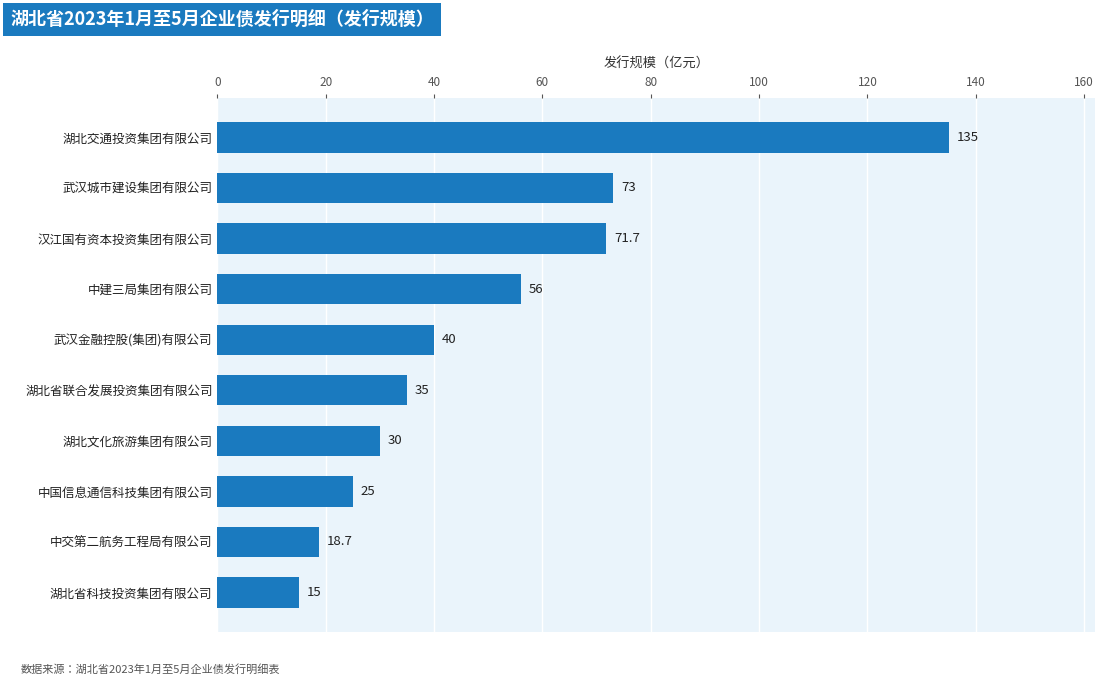

Reading bottom to top, extract all data points from this chart.

15.0	18.7	25.0	30.0	35.0	40.0	56.0	71.7	73.0	135.0